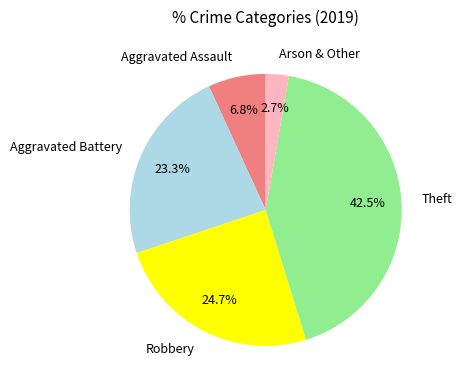

Count the number of slices in the pie.

5